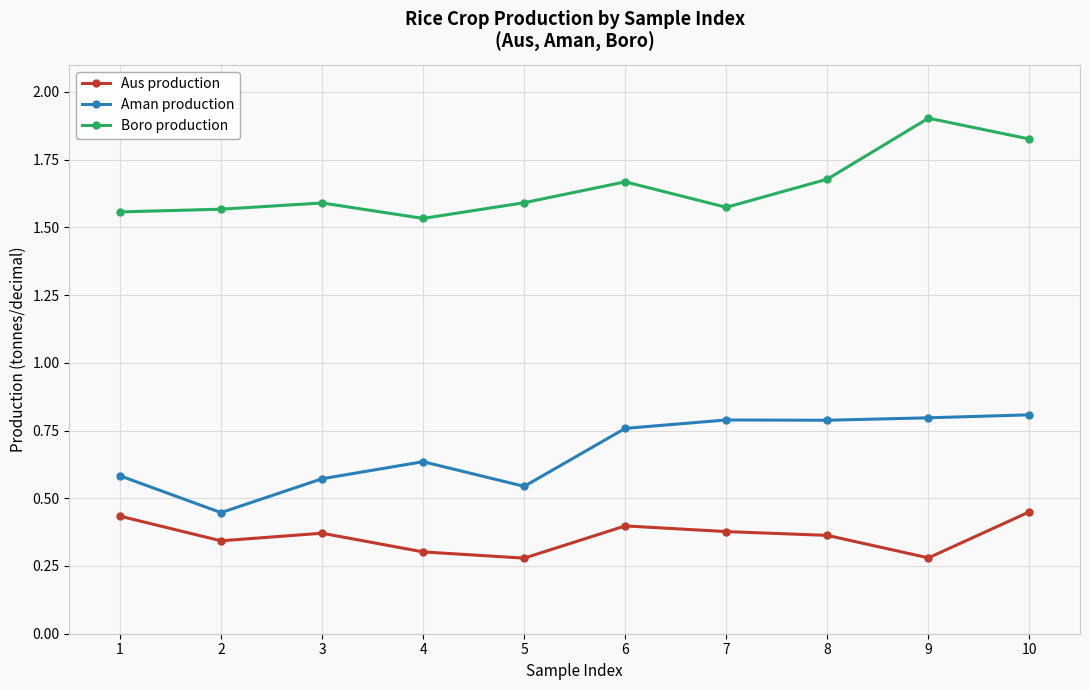

At how many categories does at least one series exceed 1?

10